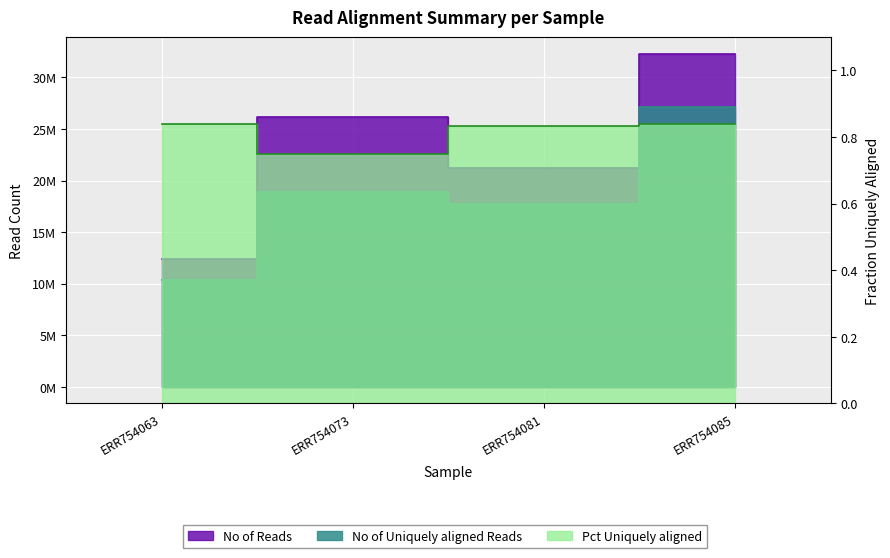

What is the difference between the highest and lowest values at ERR754073?

26198345.2